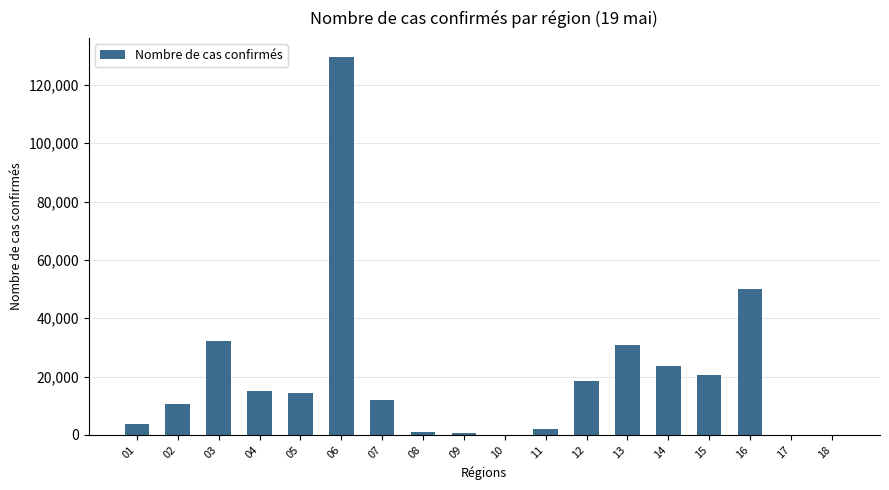

Which label corresponds to the largest value in the chart?

06